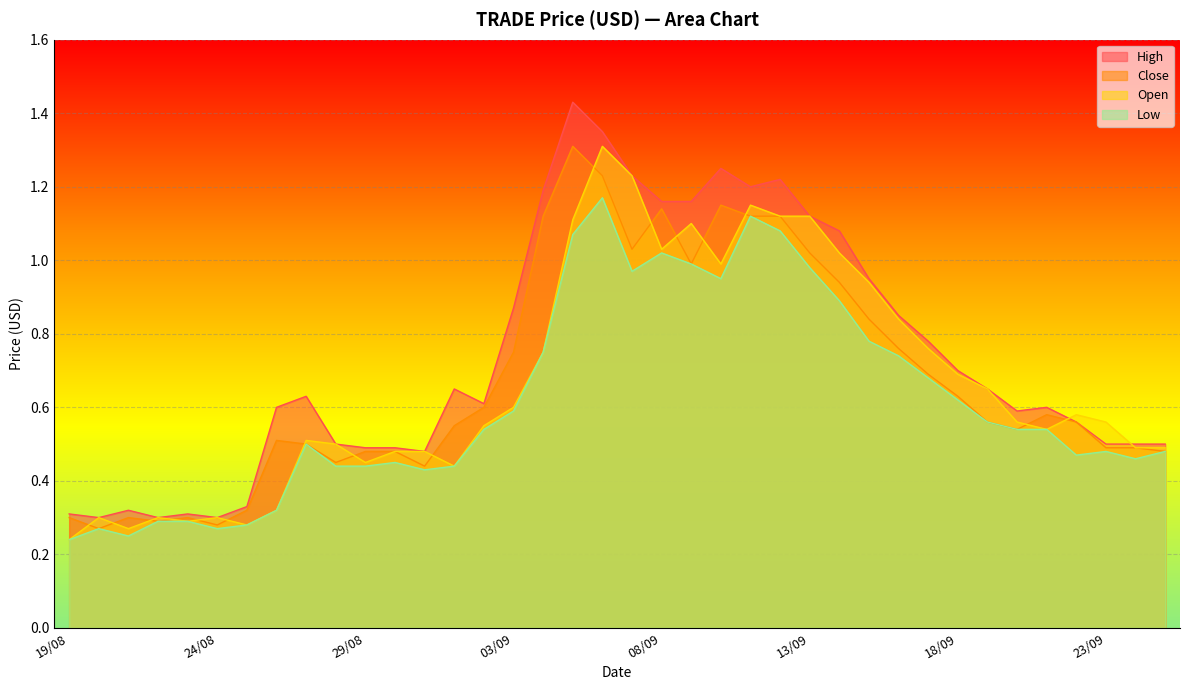

What is the maximum value for open?

1.3